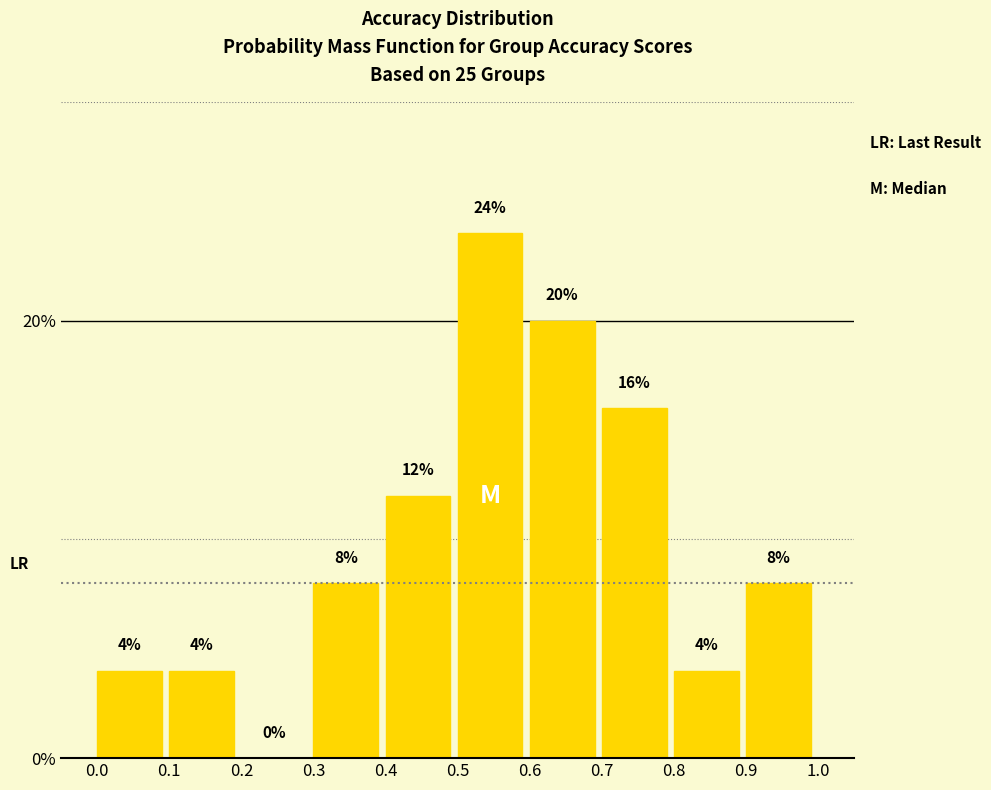

Reading left to right, transcribe this chart: for each bar, give the range it covers on the x-axis and its height.

0.0 to 0.1: 4
0.1 to 0.2: 4
0.2 to 0.3: 0
0.3 to 0.4: 8
0.4 to 0.5: 12
0.5 to 0.6: 24
0.6 to 0.7: 20
0.7 to 0.8: 16
0.8 to 0.9: 4
0.9 to 1.0: 8